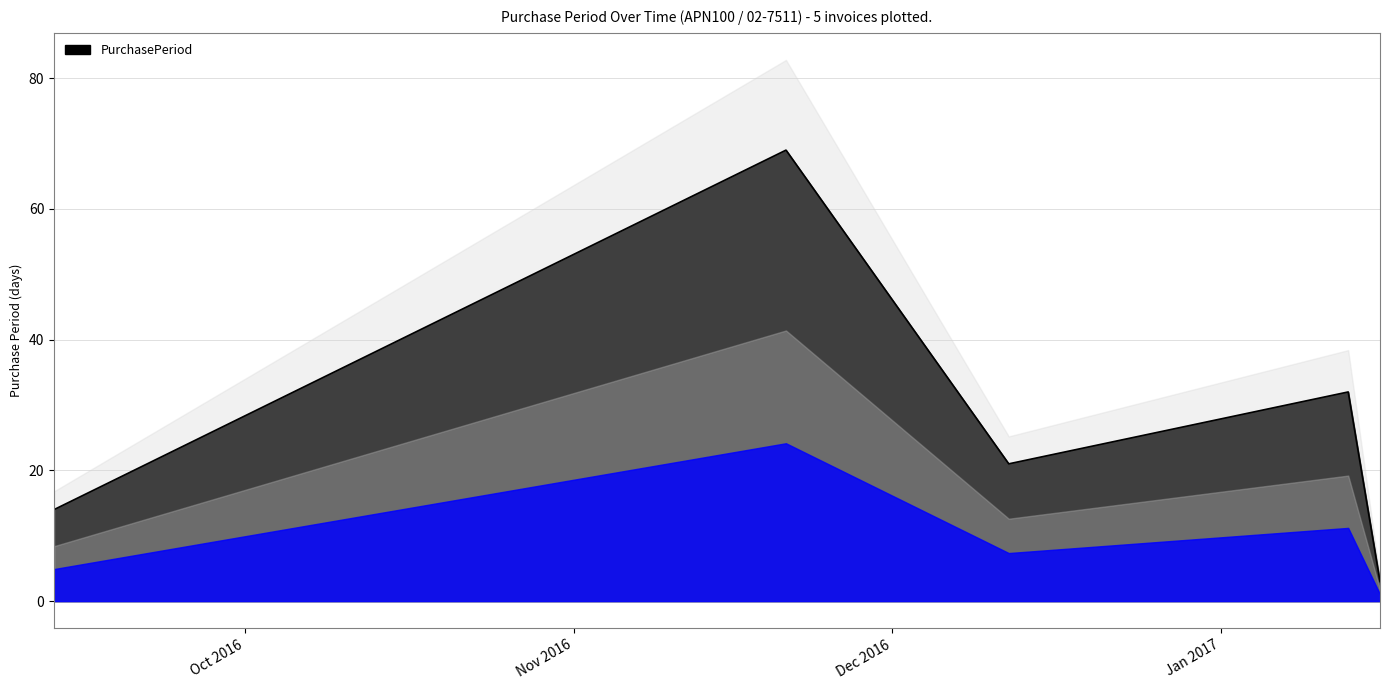

What is the change in value from 2016-12-12 to 2017-01-16?

-18